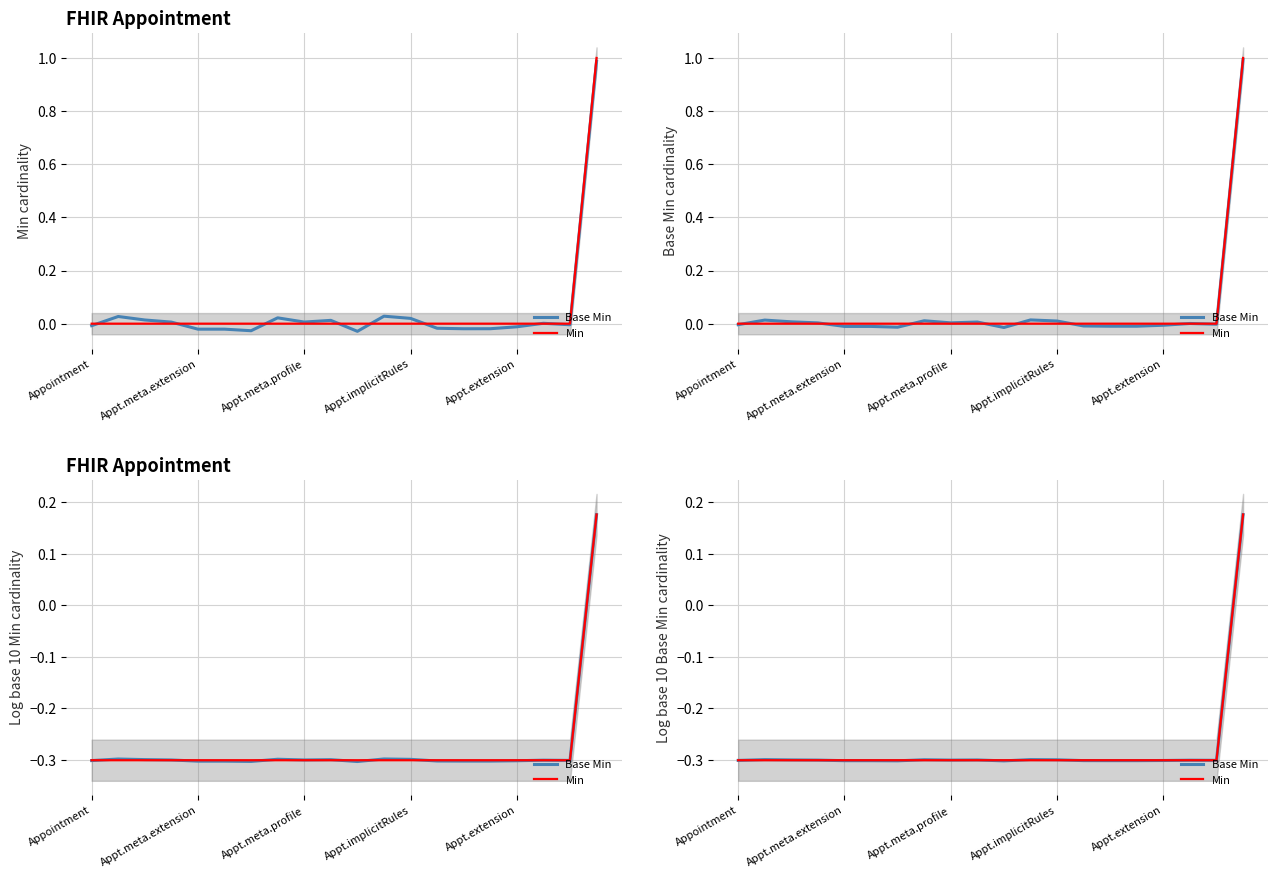

In Base Min, how many points are higher than both neighbors (excluding endpoints)?

5